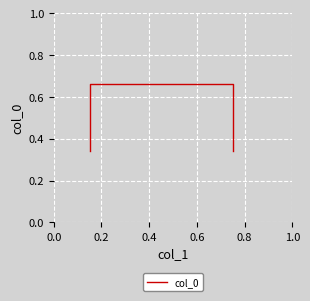

Reading right to left, extract all data points from this chart.

0.3	0.7	0.7	0.3